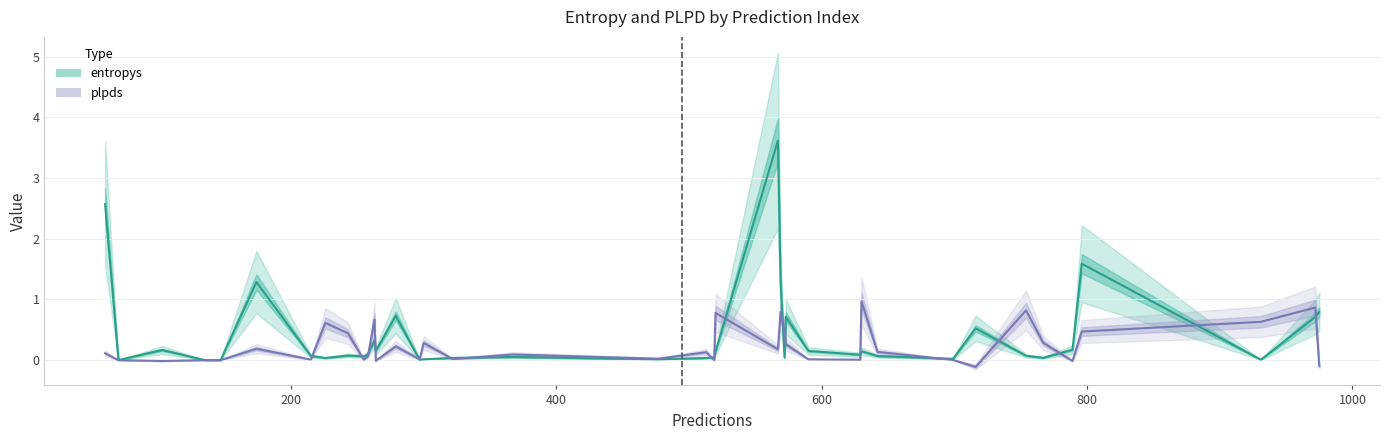

Reading left to right, list all the values displayed in this chart.

entropys: 2.6	0.0	0.0	0.2	0.0	0.0	1.3	0.1	0.0	0.1	0.1	0.1	0.3	0.2	0.7	0.0	0.0	0.0	0.1	0.0	0.0	0.0	0.1	3.6	1.3	0.0	0.7	0.2	0.1	0.1	0.1	0.0	0.5	0.1	0.0	0.2	1.6	0.0	0.7	0.8
plpds: 0.1	-0.0	0.0	-0.0	0.0	0.0	0.2	0.0	0.6	0.4	0.0	0.1	0.7	-0.0	0.2	0.0	0.3	0.0	0.1	0.0	0.1	0.0	0.8	0.2	0.8	0.5	0.3	0.0	0.0	1.0	0.1	0.0	-0.1	0.8	0.3	-0.0	0.5	0.6	0.9	-0.1